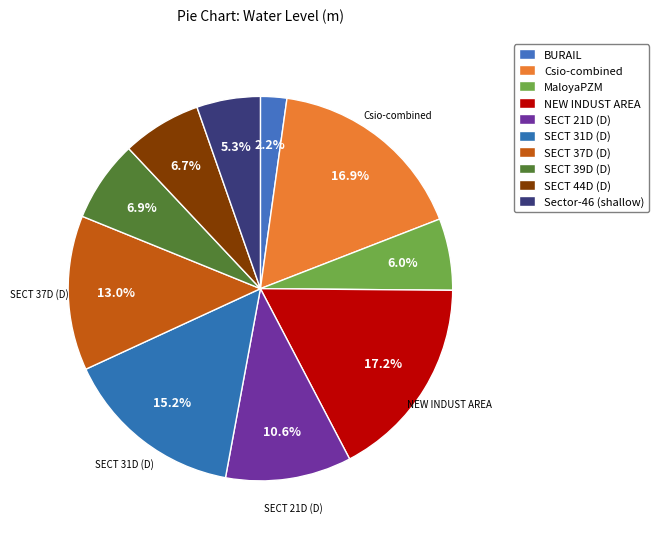

How many segments does this pie chart have?

10